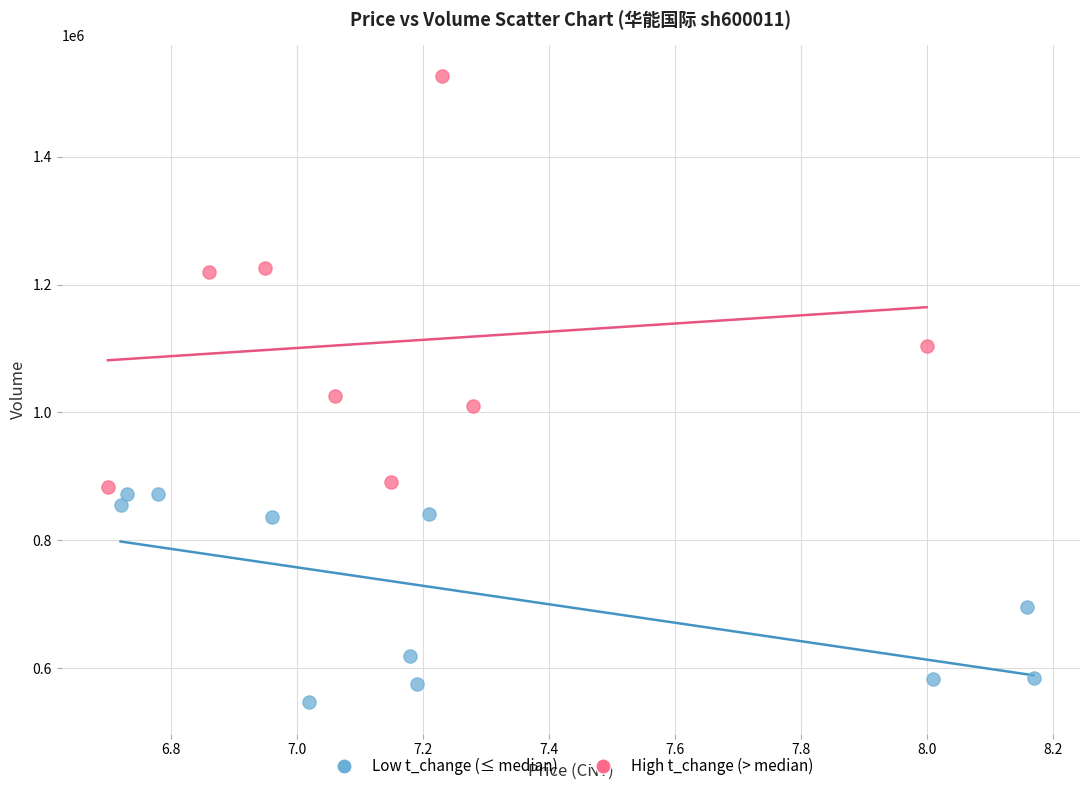

What are all the series names shown in the legend?

Low t_change (≤ median), High t_change (> median)